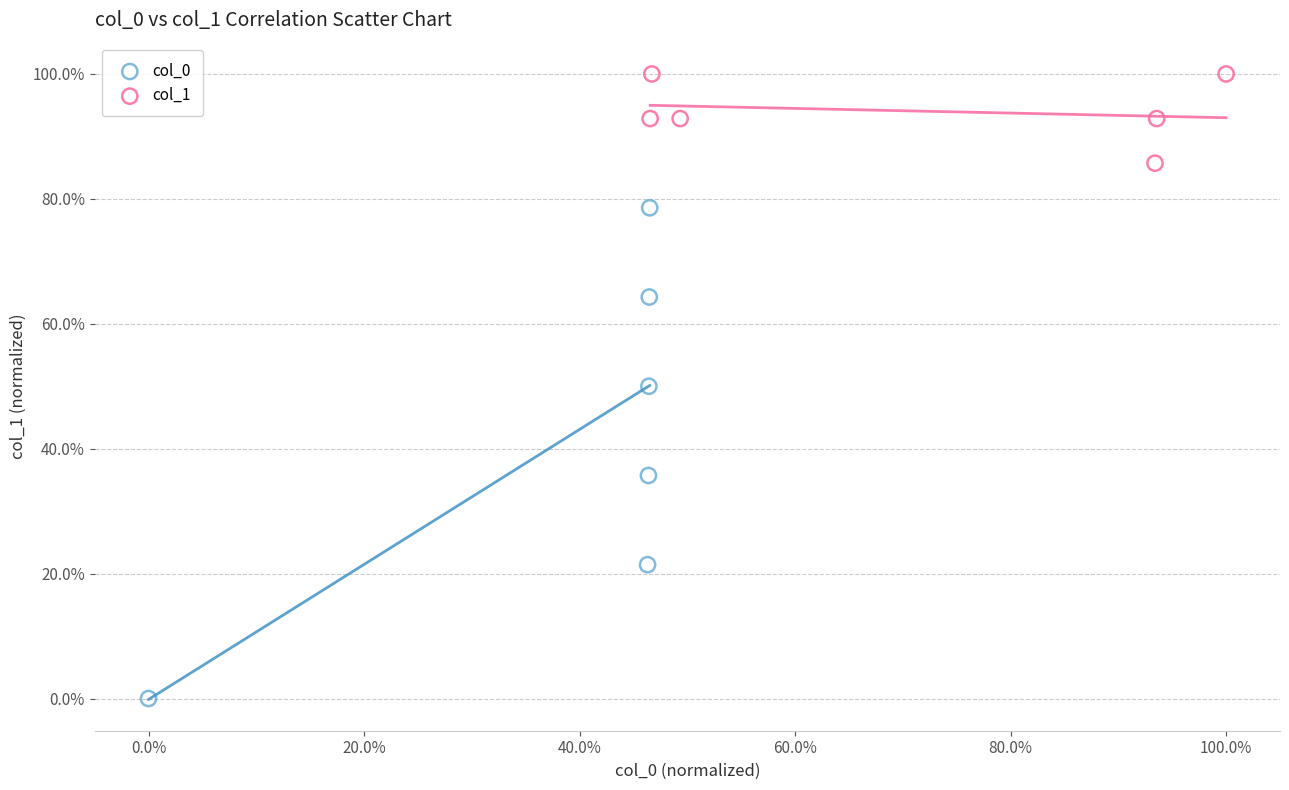

Which series contains the highest Y value?

col_1